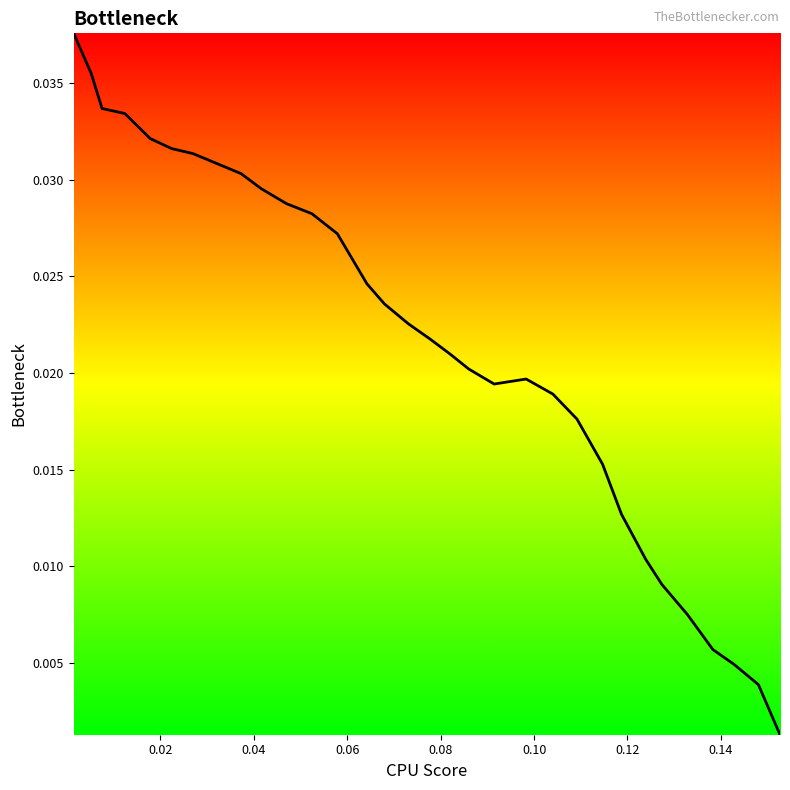

Where is the first local maximum?

0.098295